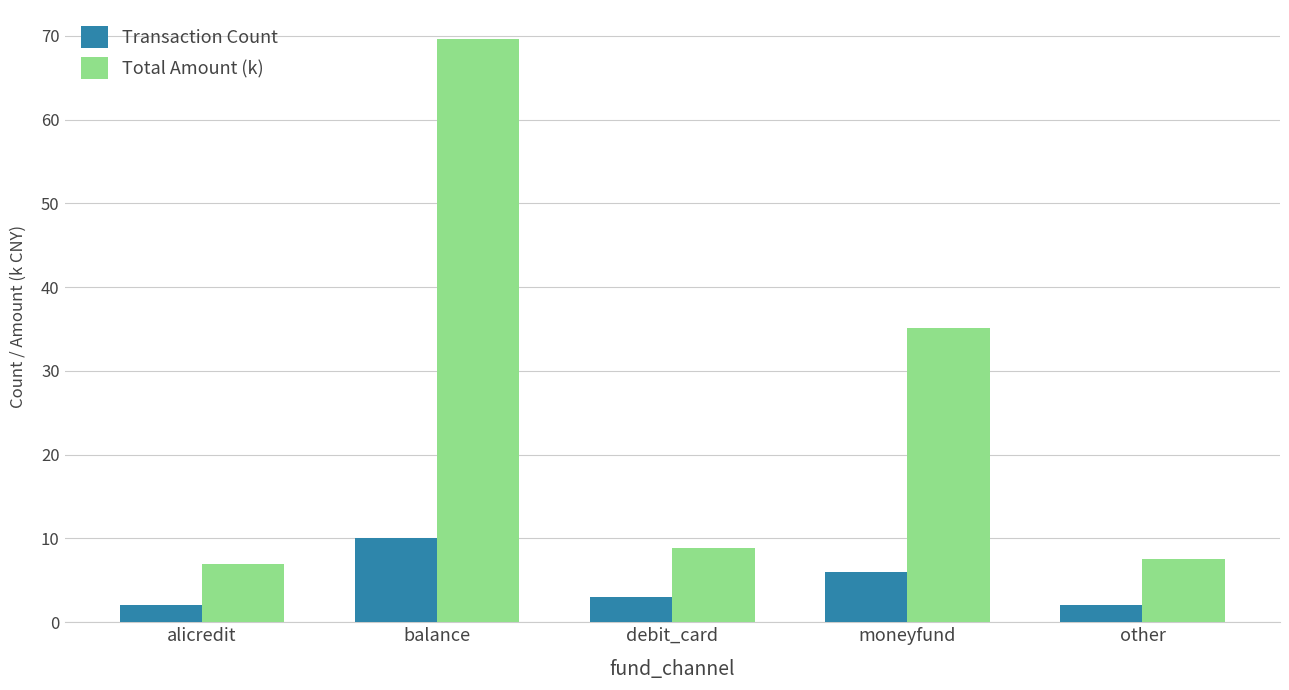

Which series has the largest range (max minus min)?

Total Amount (k)